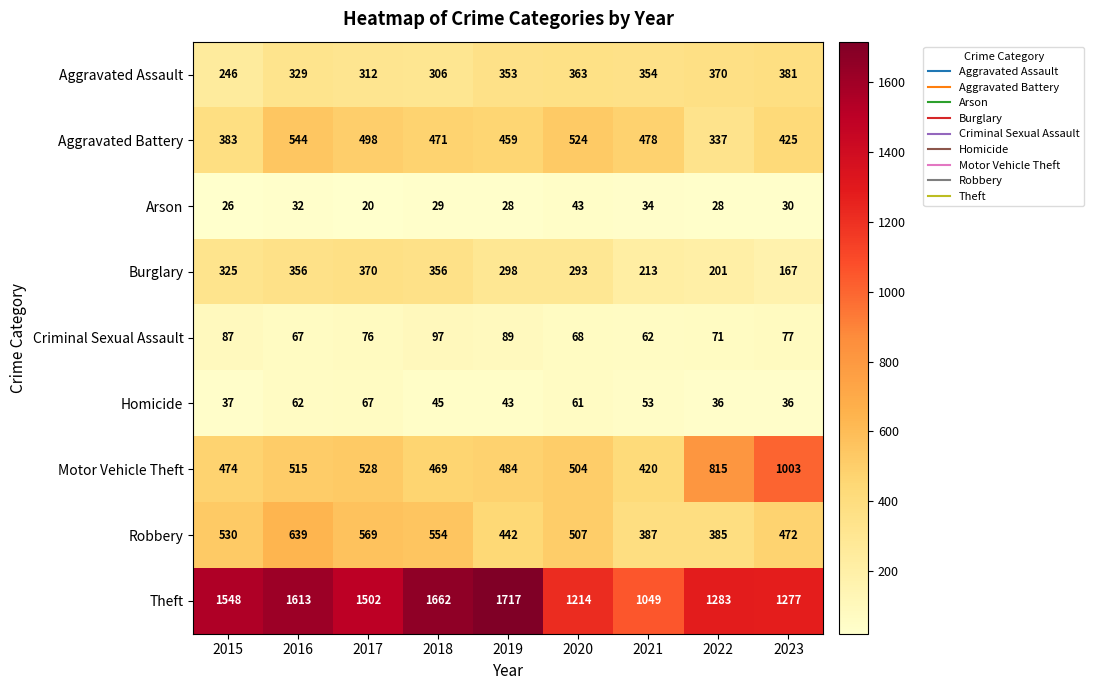

Rank the series at 2023 from lowest to highest value.

Arson, Homicide, Criminal Sexual Assault, Burglary, Aggravated Assault, Aggravated Battery, Robbery, Motor Vehicle Theft, Theft